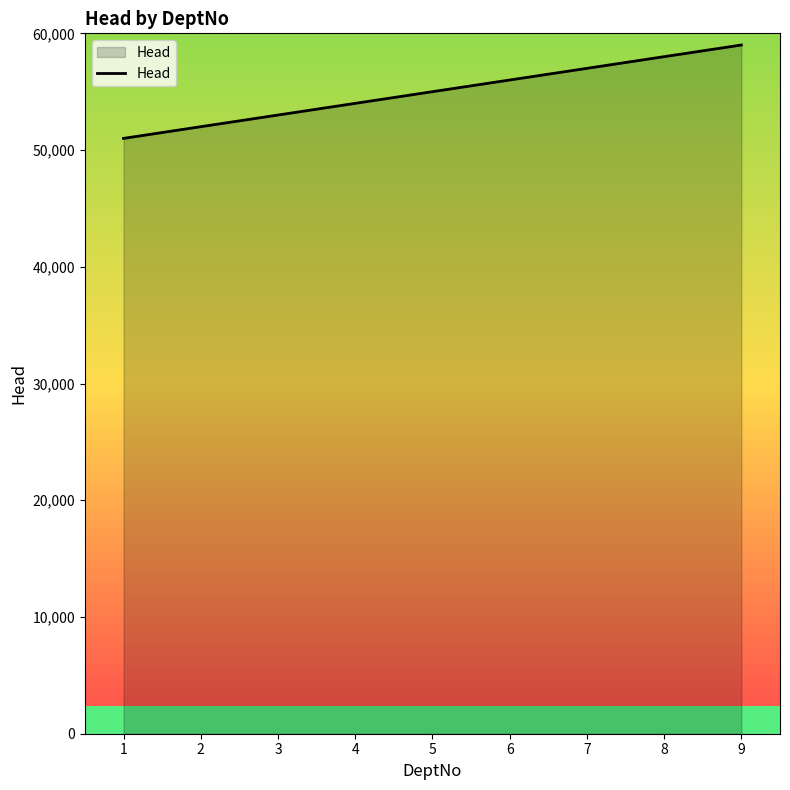

True or false: the data shows 96001 at 9.

False